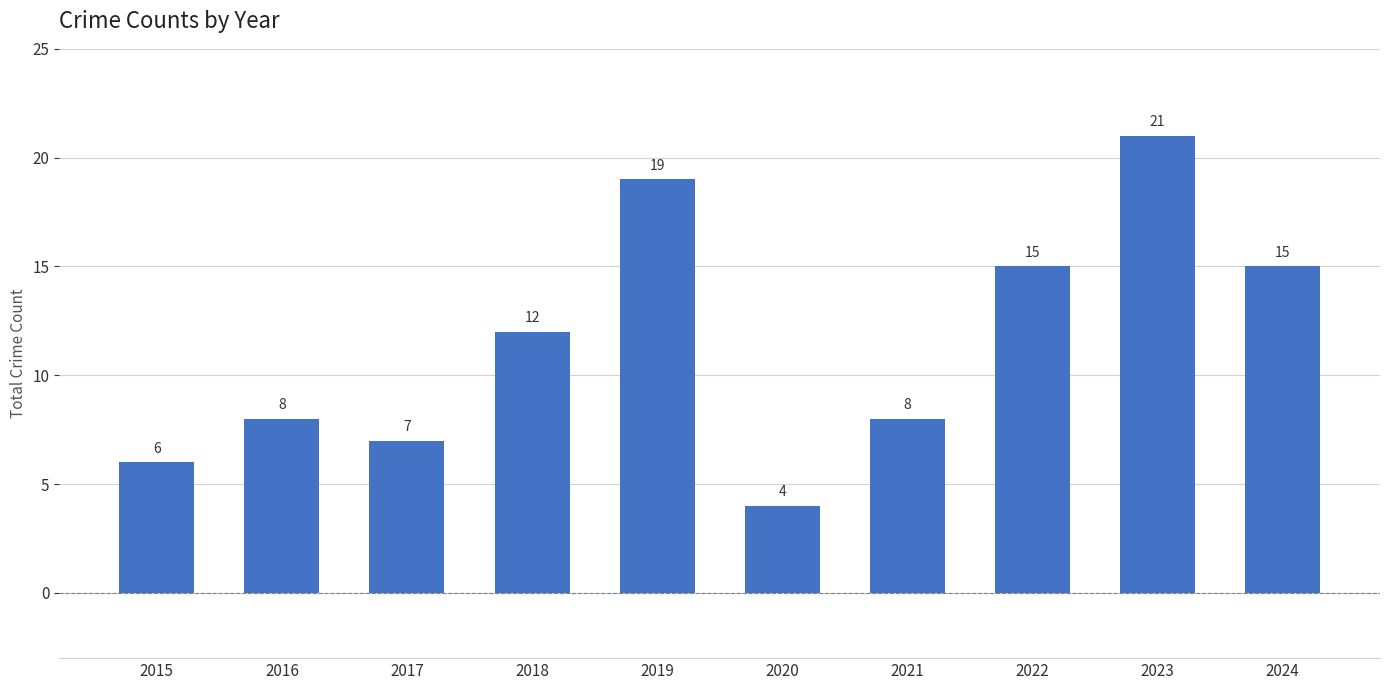

Read the value at 2016.

8